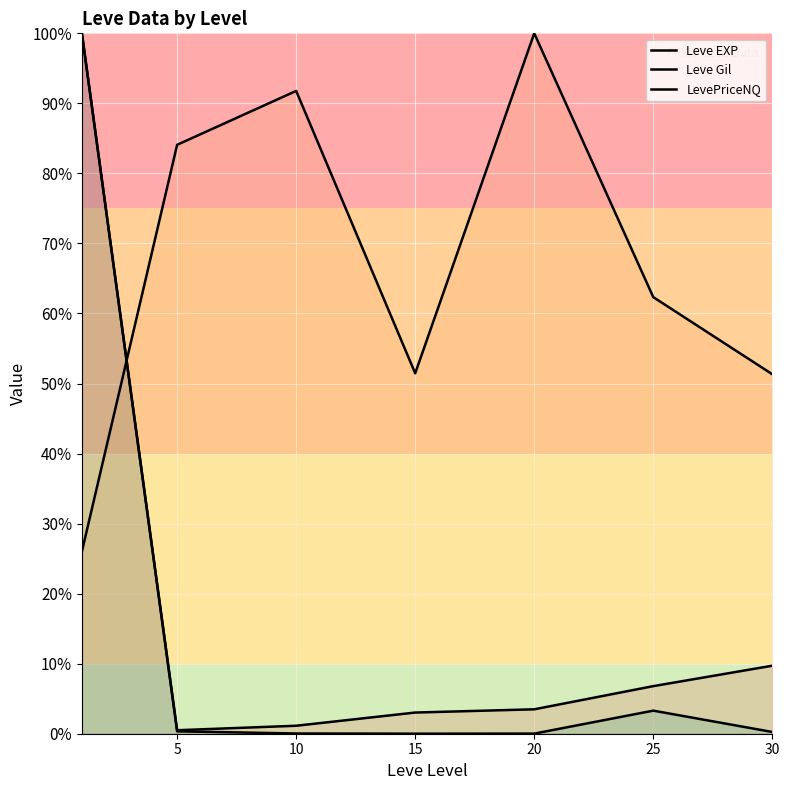

Is the value of Leve Gil at 5 greater than the value of Leve EXP at 25?

Yes